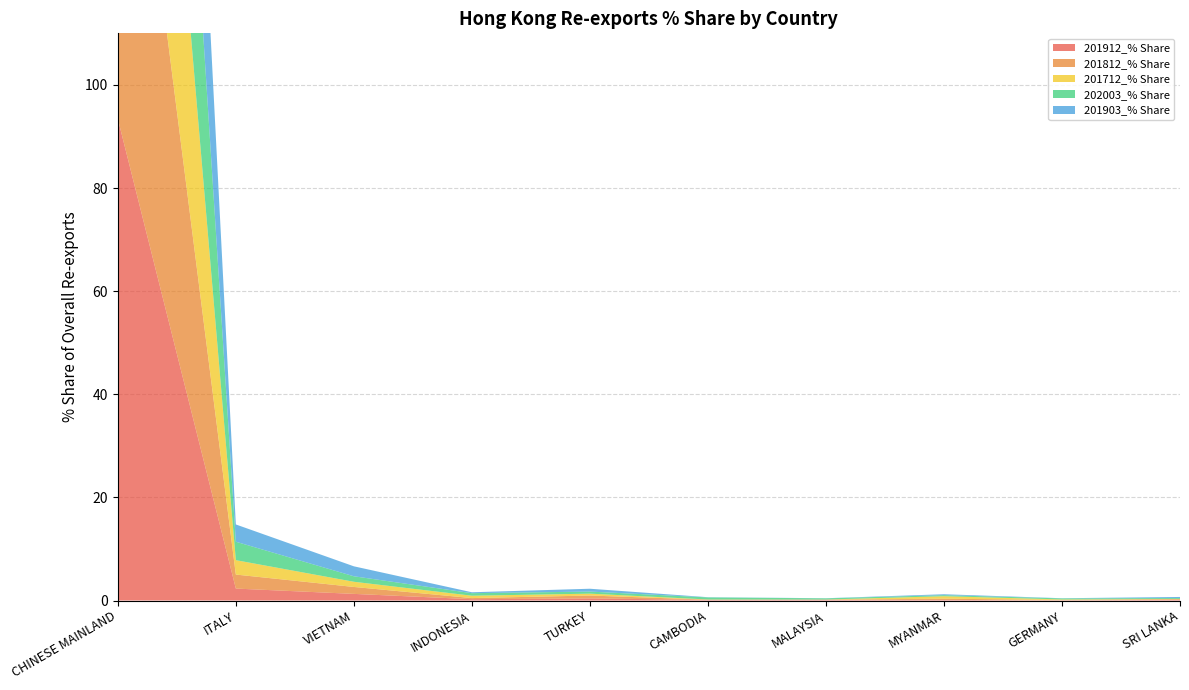

Reading right to left, transcribe all the data shown in this chart.

201912_% Share: SRI LANKA=0.1	GERMANY=0.0	MYANMAR=0.1	MALAYSIA=0.1	CAMBODIA=0.1	TURKEY=0.4	INDONESIA=0.3	VIETNAM=1.3	ITALY=2.3	CHINESE MAINLAND=93.4
201812_% Share: SRI LANKA=0.1	GERMANY=0.1	MYANMAR=0.2	MALAYSIA=0.0	CAMBODIA=0.0	TURKEY=0.6	INDONESIA=0.2	VIETNAM=1.3	ITALY=2.7	CHINESE MAINLAND=91.5
201712_% Share: SRI LANKA=0.0	GERMANY=0.1	MYANMAR=0.5	MALAYSIA=0.0	CAMBODIA=0.0	TURKEY=0.4	INDONESIA=0.5	VIETNAM=1.0	ITALY=2.8	CHINESE MAINLAND=90.3
202003_% Share: SRI LANKA=0.2	GERMANY=0.2	MYANMAR=0.2	MALAYSIA=0.2	CAMBODIA=0.4	TURKEY=0.4	INDONESIA=0.5	VIETNAM=1.1	ITALY=3.6	CHINESE MAINLAND=92.0
201903_% Share: SRI LANKA=0.2	GERMANY=0.0	MYANMAR=0.2	MALAYSIA=0.0	CAMBODIA=0.0	TURKEY=0.6	INDONESIA=0.2	VIETNAM=1.9	ITALY=3.4	CHINESE MAINLAND=91.1